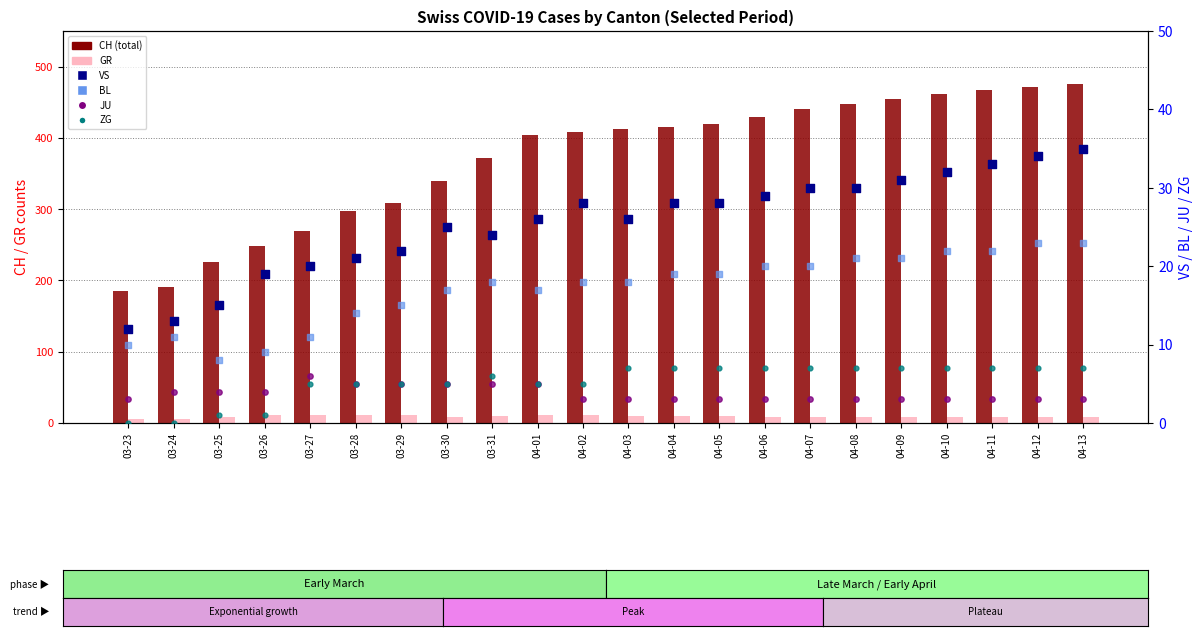

Which series reaches the minimum Y coordinate?

ZG